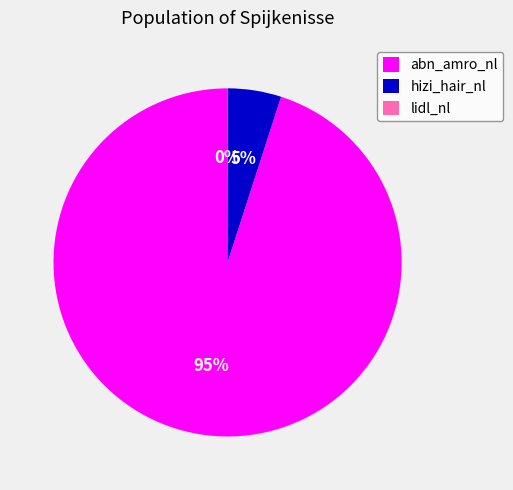

Does abn_amro_nl account for over 50% of the chart?

Yes